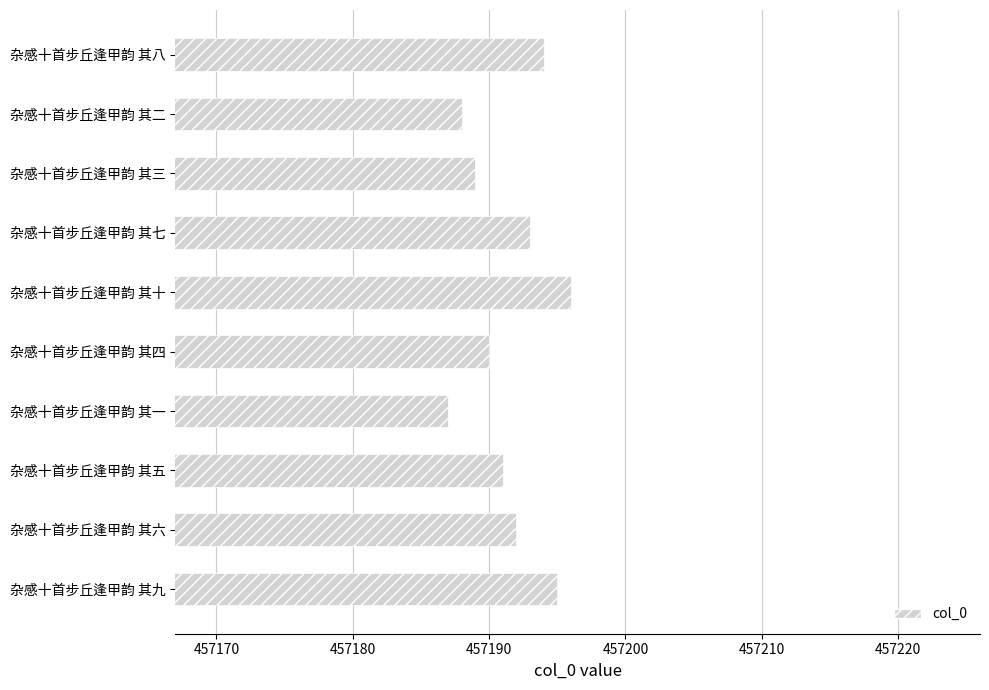

Read the value at 杂感十首步丘逢甲韵 其三.

457189